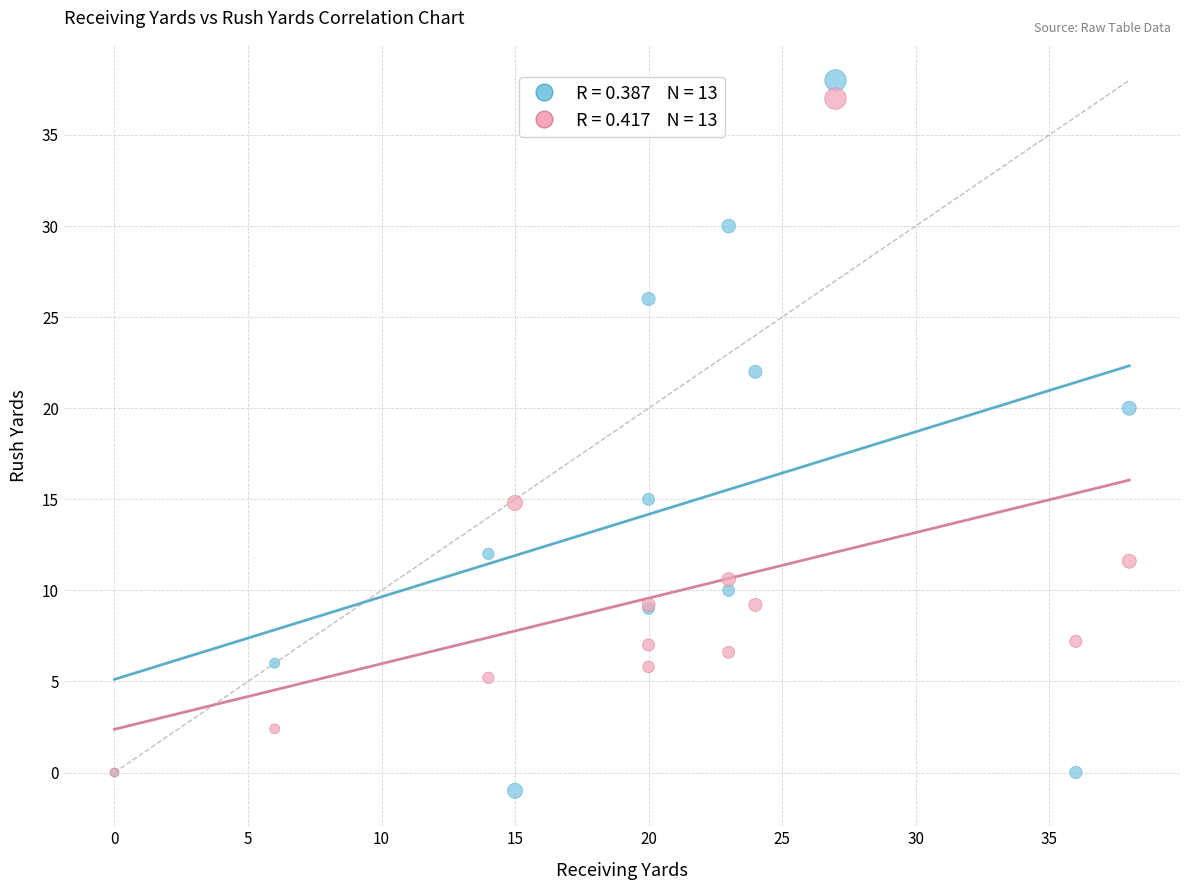

Across all series, what Y value is closest to 18?

20.0